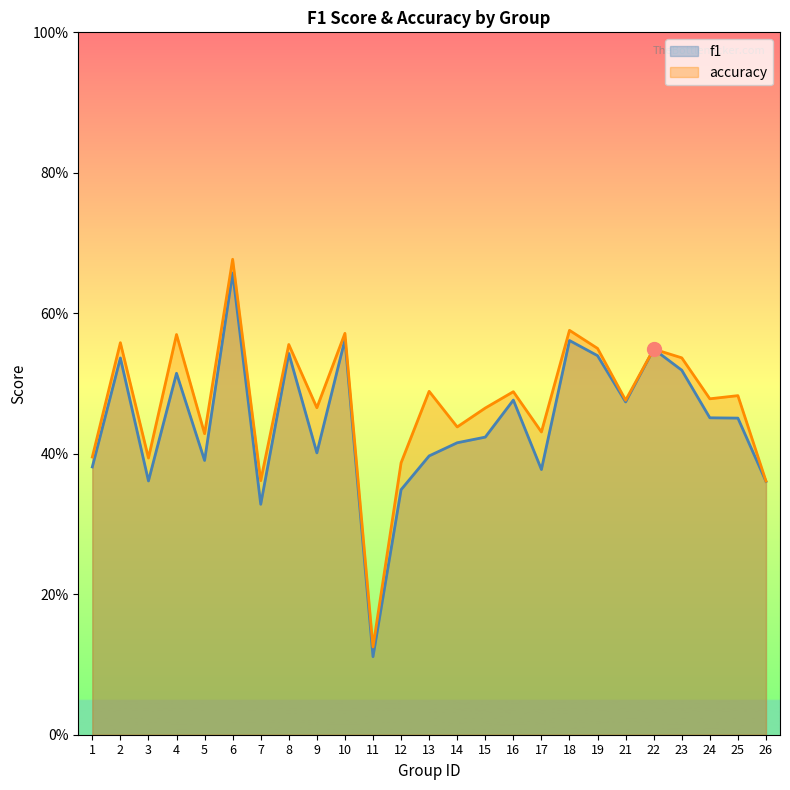

Does the chart display data point markers on the line(s)?

No